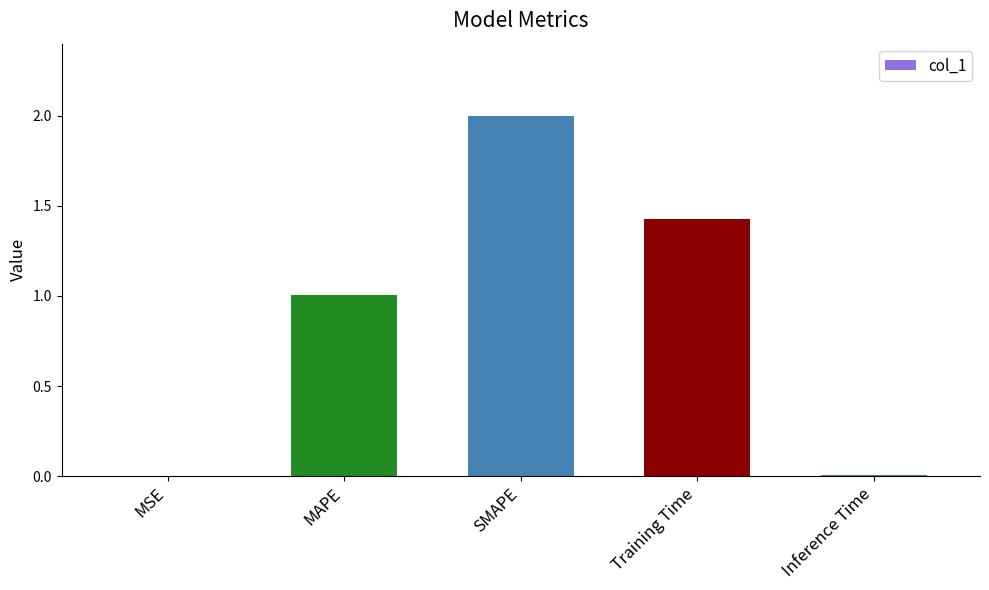

Is it true that the value at MSE is 0.0?

True